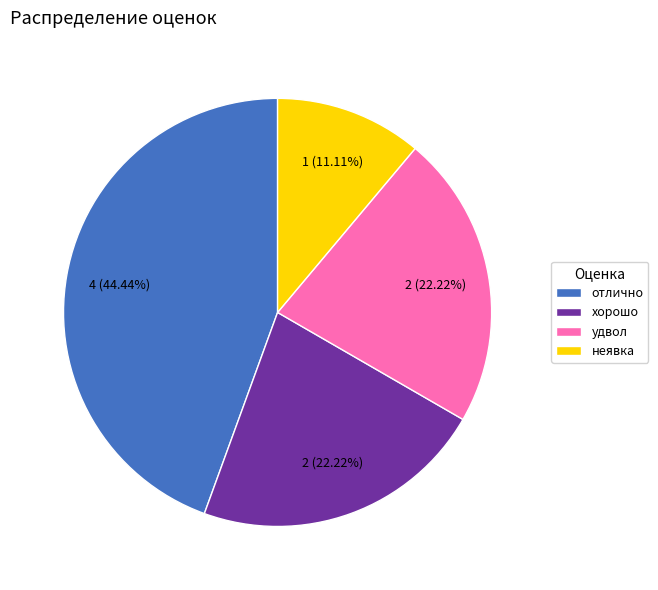

How many slices are in this pie chart?

4